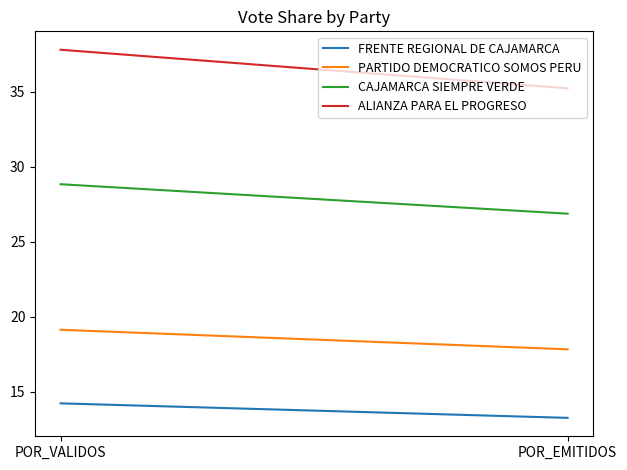

What is the smallest value displayed?

13.3